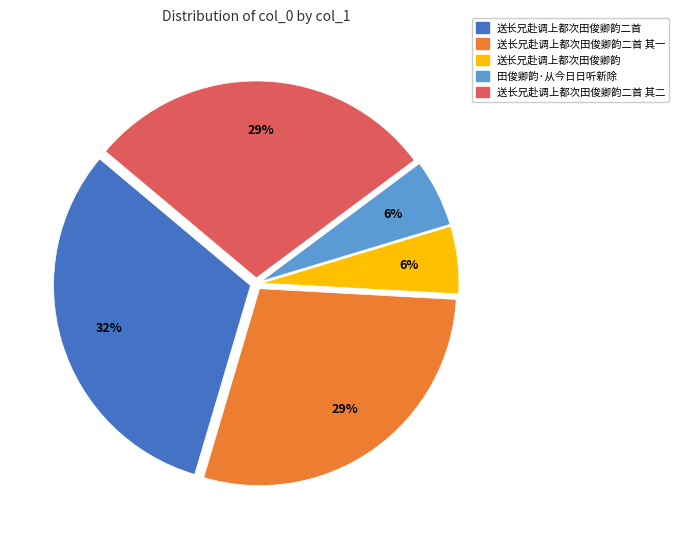

Which has a higher value, 田俊卿韵·从今日日听新除 or 送长兄赴调上都次田俊卿韵二首 其一?

送长兄赴调上都次田俊卿韵二首 其一